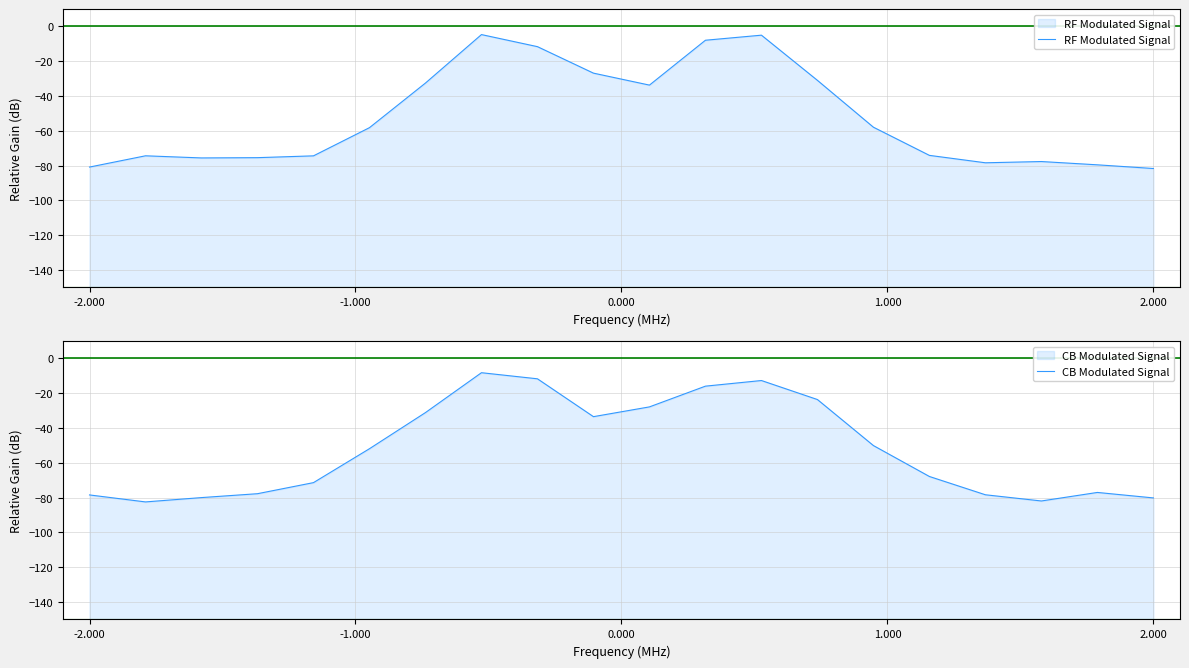

What is the difference between the maximum and minimum values in the RF Modulated Signal series?

77.0